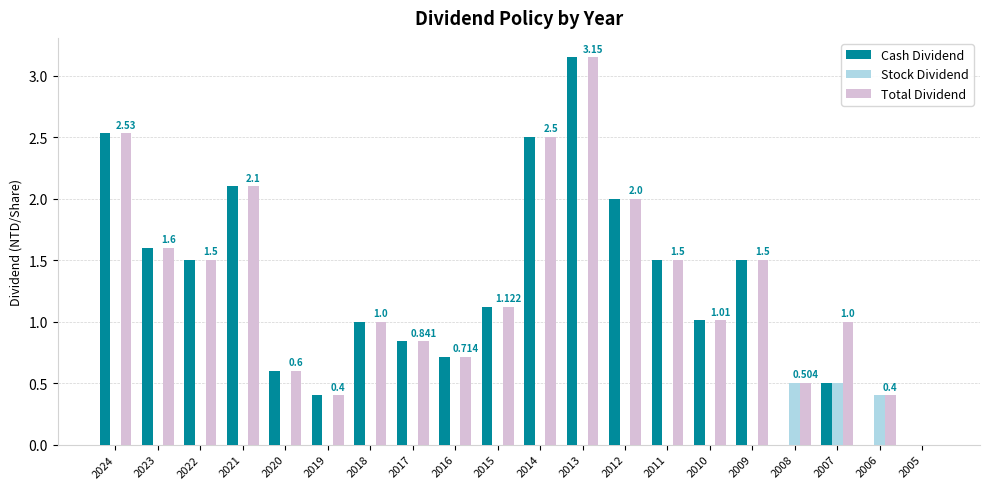

Is it true that Cash Dividend equals 2.1 at 2021?

True